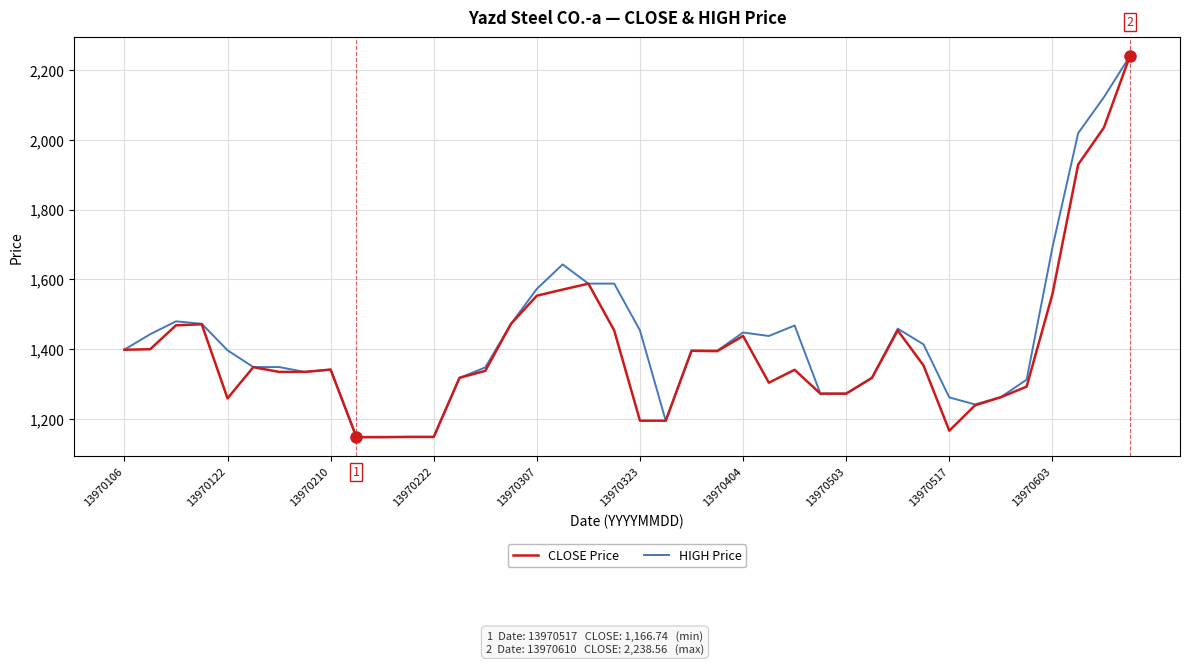

Does the chart have visible grid lines?

Yes